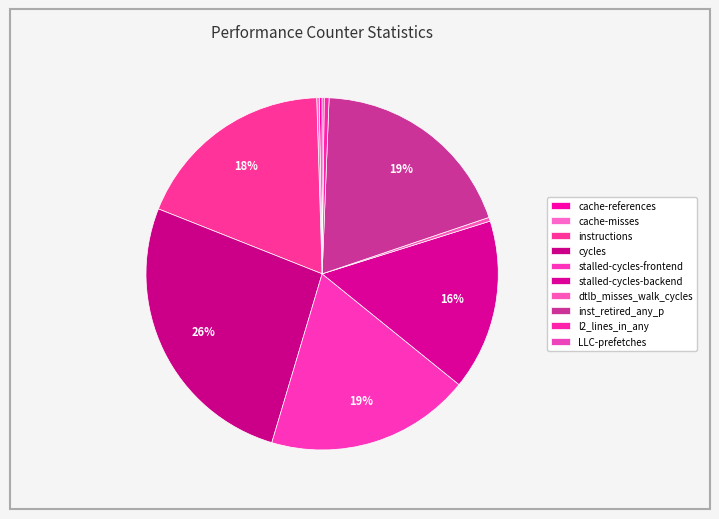

To the nearest percent, what is the difference between the largest and smallest slice percentages?

26%